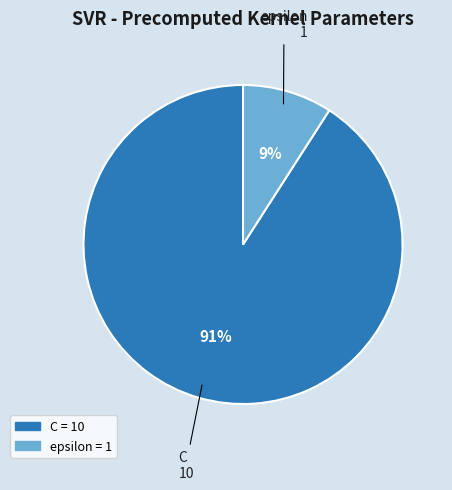

Do epsilon and C together represent more than half of the pie?

Yes